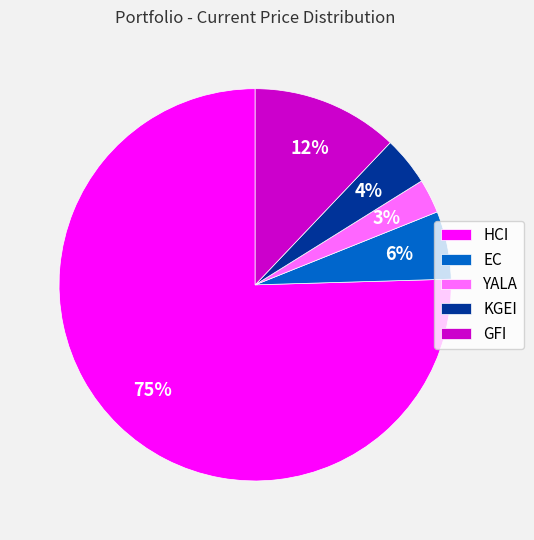

Which has a higher value, HCI or GFI?

HCI